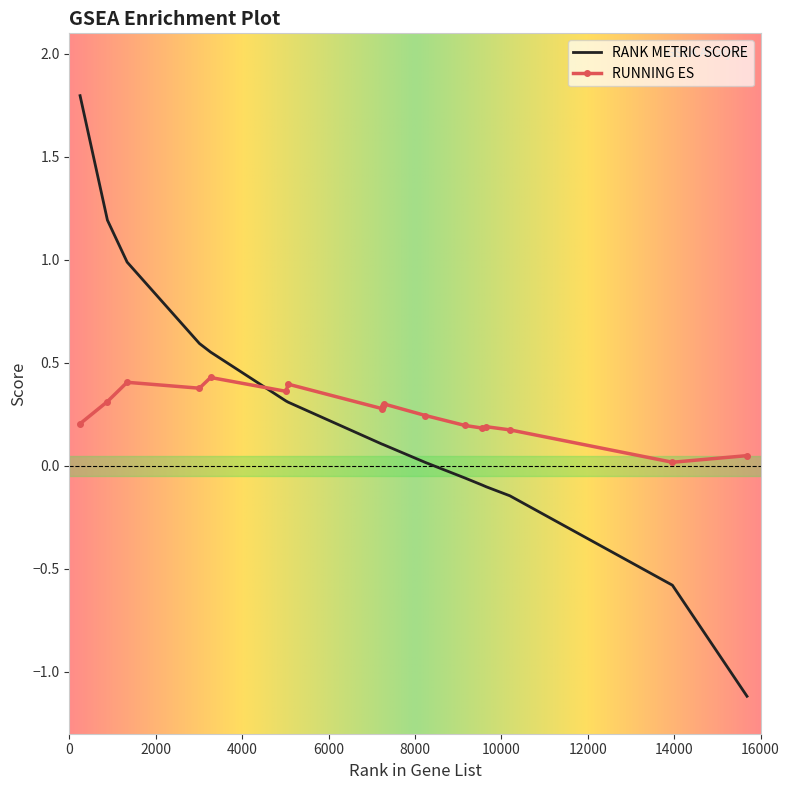

At how many categories does at least one series exceed 0?

17